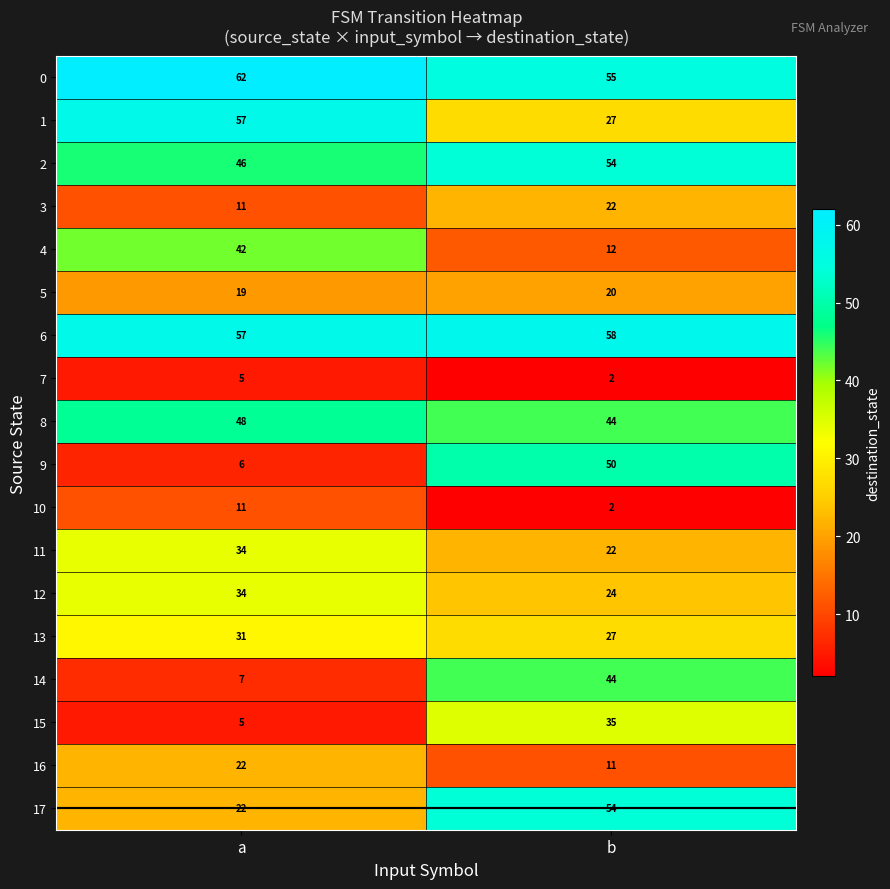

Between a and b, which series saw the biggest shift?

9